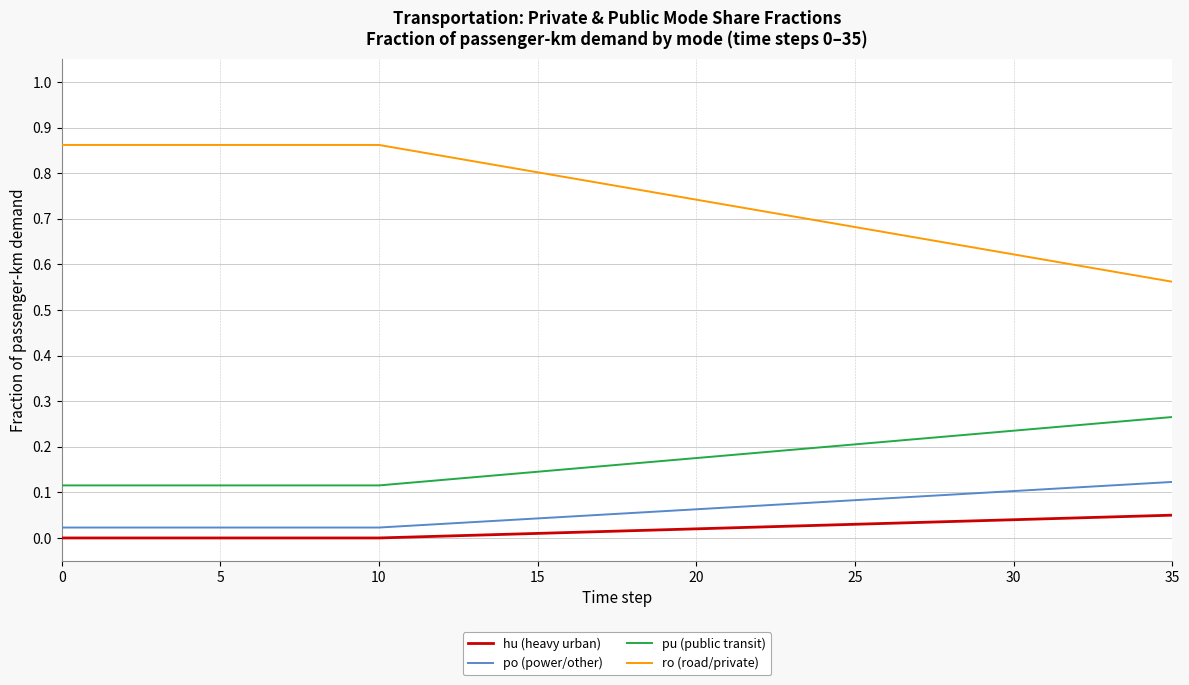

Which series has the largest range (max minus min)?

ro (road/private)